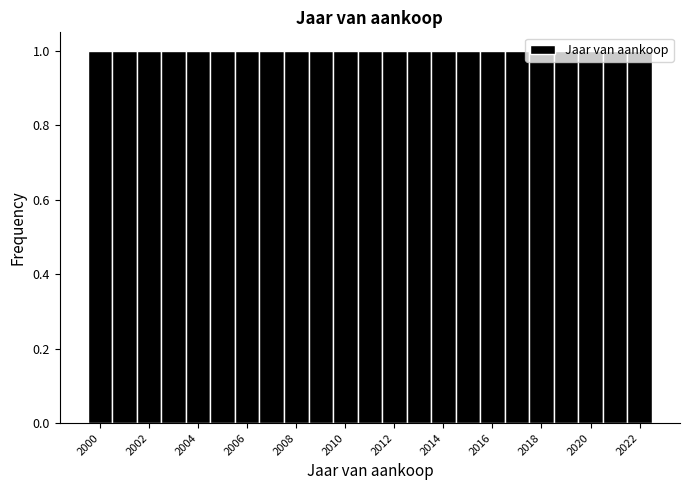

Reading left to right, transcribe this chart: for each bar, give the range it covers on the x-axis and its height. Neither the bar edges nor the heights are printed on the chart, so give them approximately, as read against the axes.

1999.5 to 2000.5: 1
2000.5 to 2001.5: 1
2001.5 to 2002.5: 1
2002.5 to 2003.5: 1
2003.5 to 2004.5: 1
2004.5 to 2005.5: 1
2005.5 to 2006.5: 1
2006.5 to 2007.5: 1
2007.5 to 2008.5: 1
2008.5 to 2009.5: 1
2009.5 to 2010.5: 1
2010.5 to 2011.5: 1
2011.5 to 2012.5: 1
2012.5 to 2013.5: 1
2013.5 to 2014.5: 1
2014.5 to 2015.5: 1
2015.5 to 2016.5: 1
2016.5 to 2017.5: 1
2017.5 to 2018.5: 1
2018.5 to 2019.5: 1
2019.5 to 2020.5: 1
2020.5 to 2021.5: 1
2021.5 to 2022.5: 1